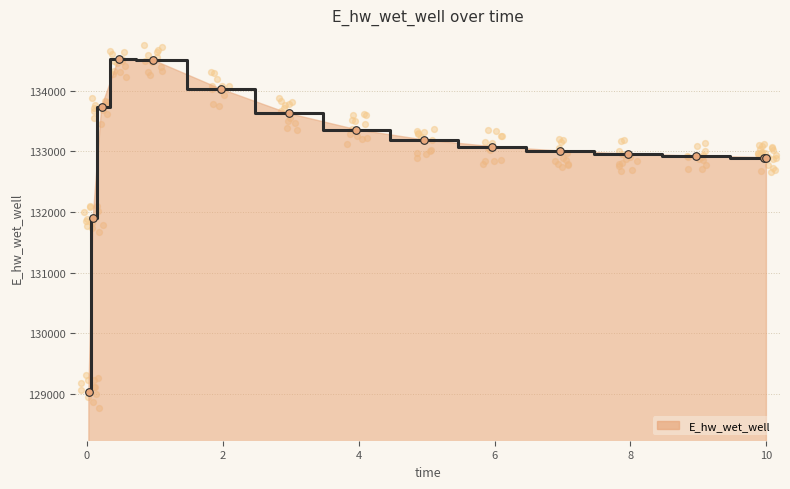

Approximately how many times larger is the value at 9.96875 compared to 1.96875?

1.0